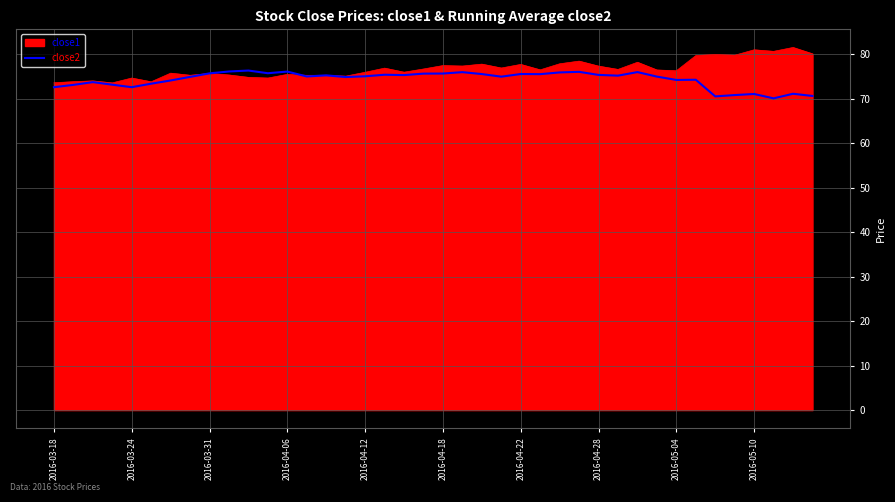

What is the maximum value for close1?

81.5